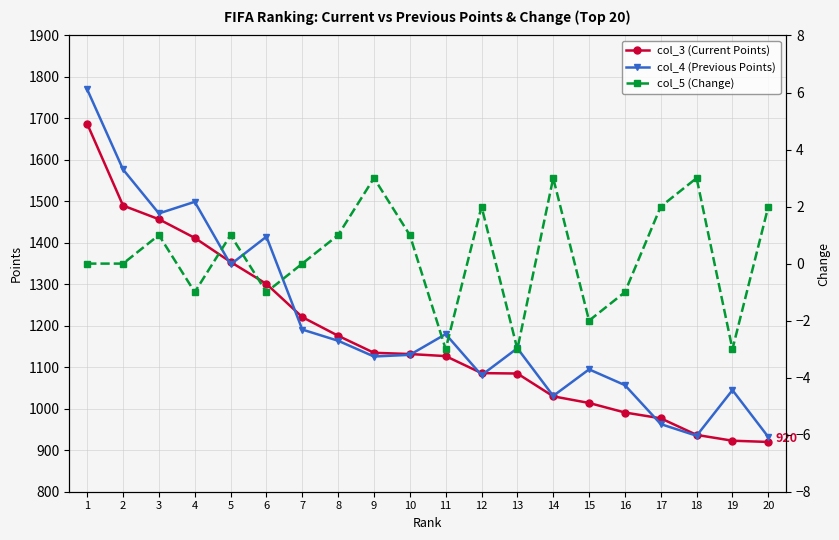

The value of col_4 (Previous Points) at 9 is 1126. True or false?

True